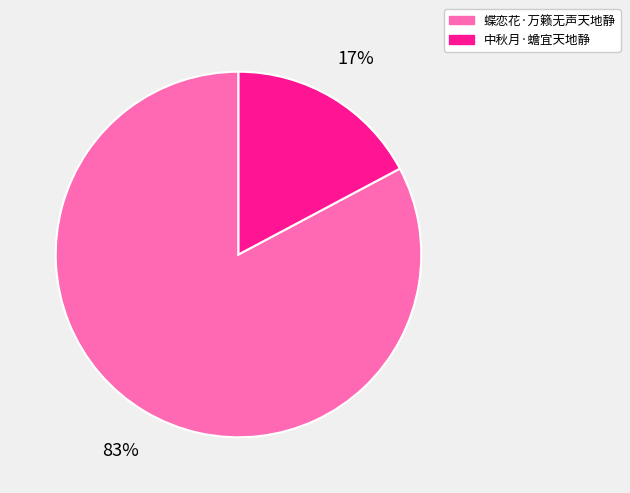

Which category has the smallest portion of the pie?

中秋月·蟾宜天地静